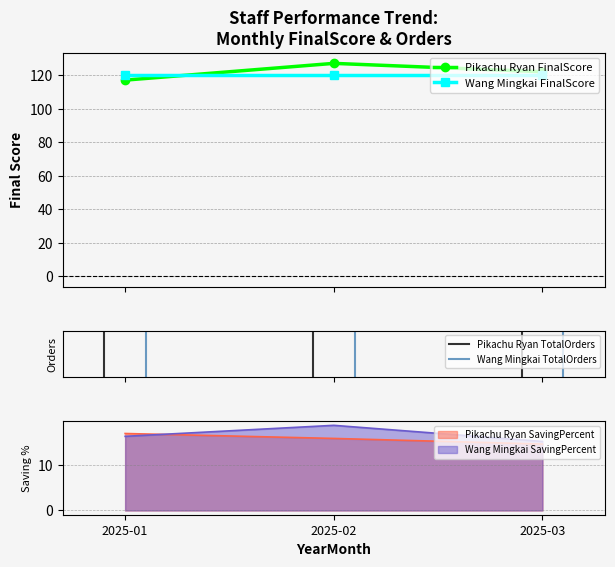

What is the lowest value of the Pikachu Ryan SavingPercent series?

14.6